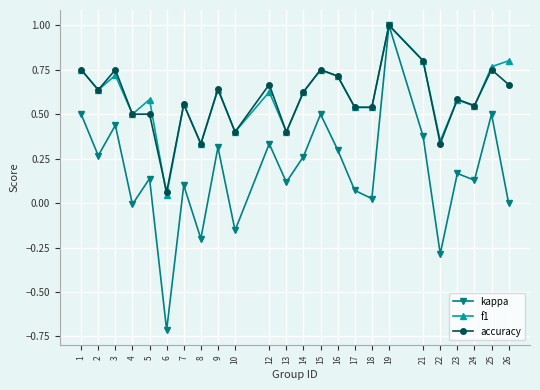

How many distinct data groups are displayed?

3